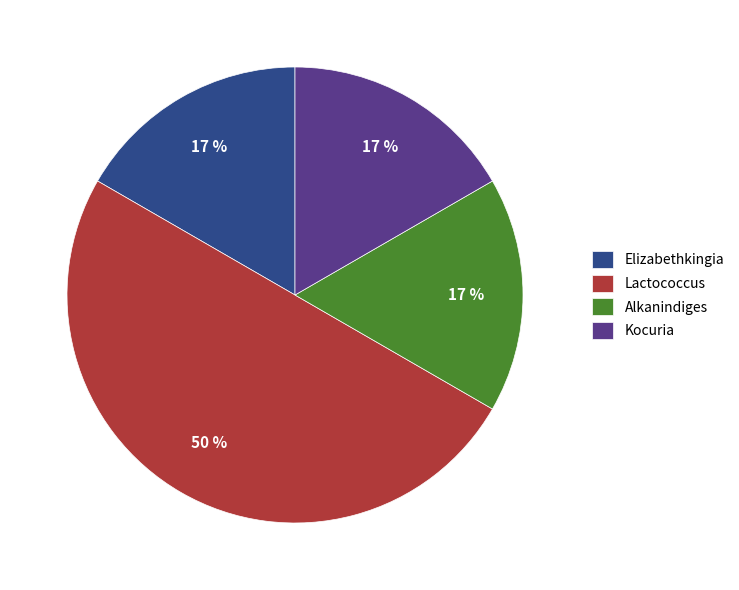

Between Lactococcus and Alkanindiges, which is larger?

Lactococcus